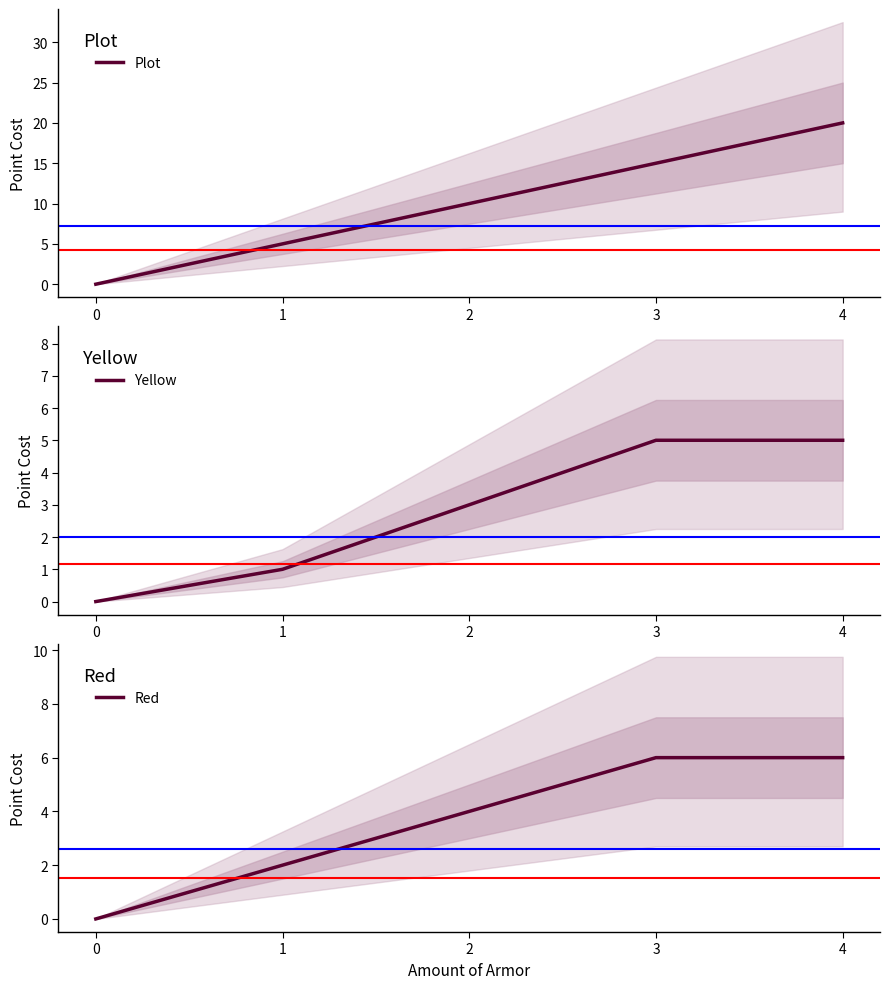

Read the Yellow value at 1.

1